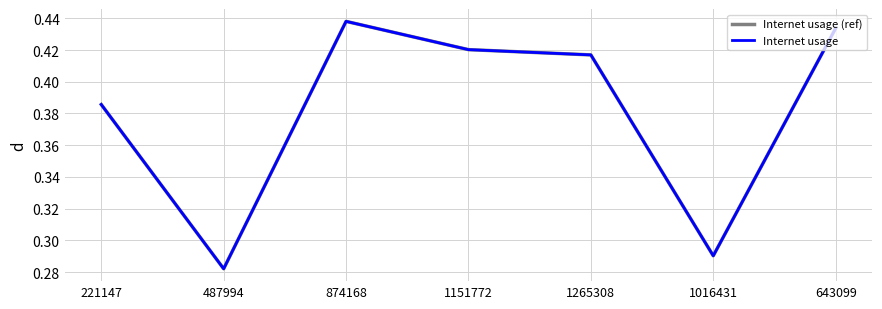

Does the chart display data point markers on the line(s)?

No